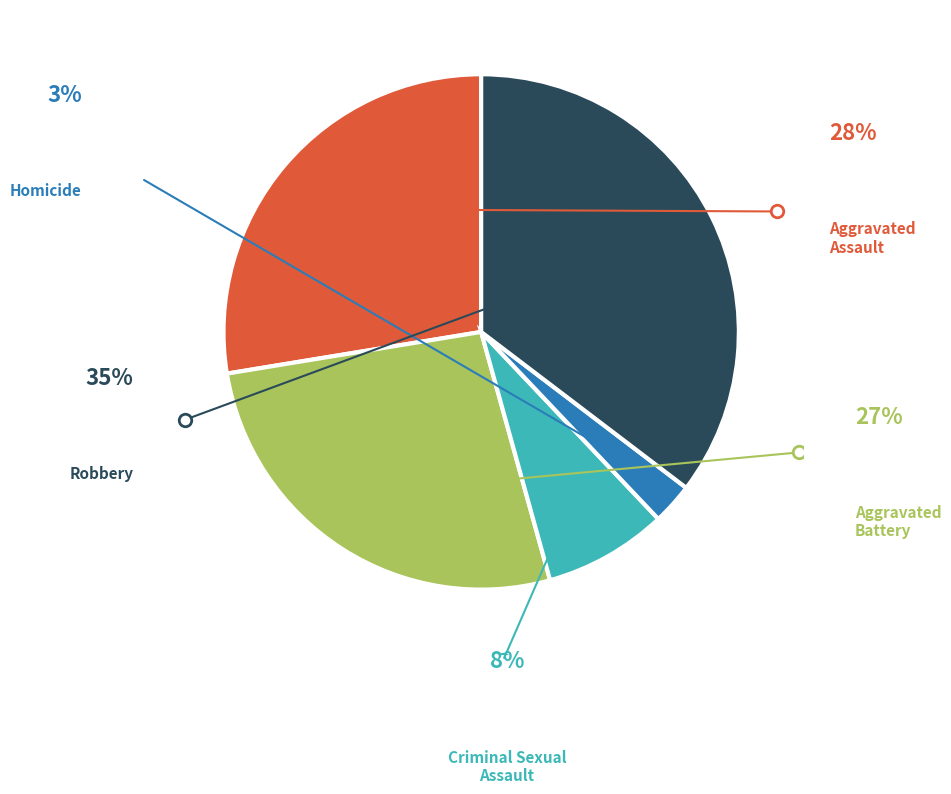

What is the largest slice in the pie chart?

Robbery